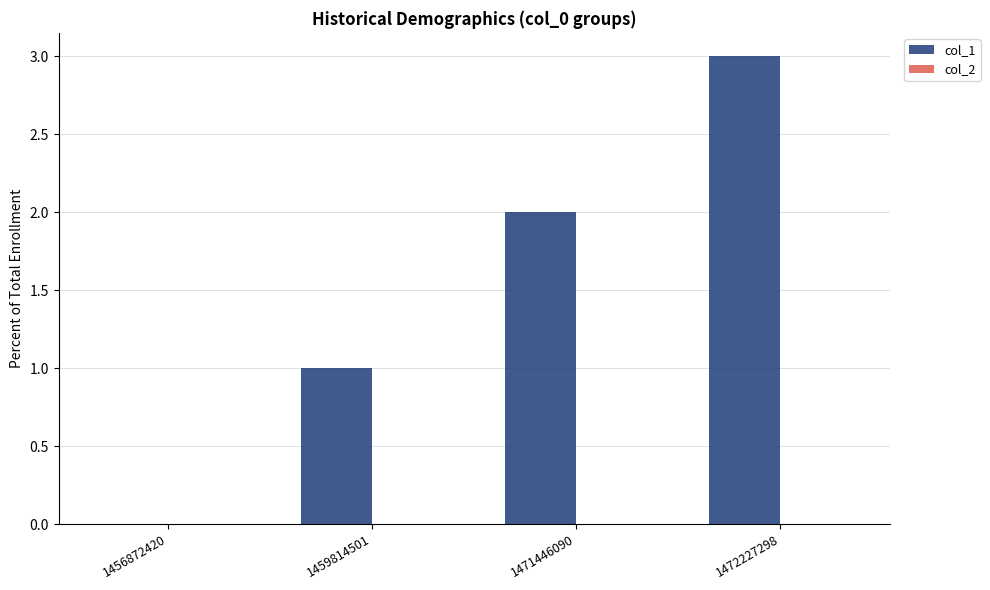

How many series are shown in this chart?

1